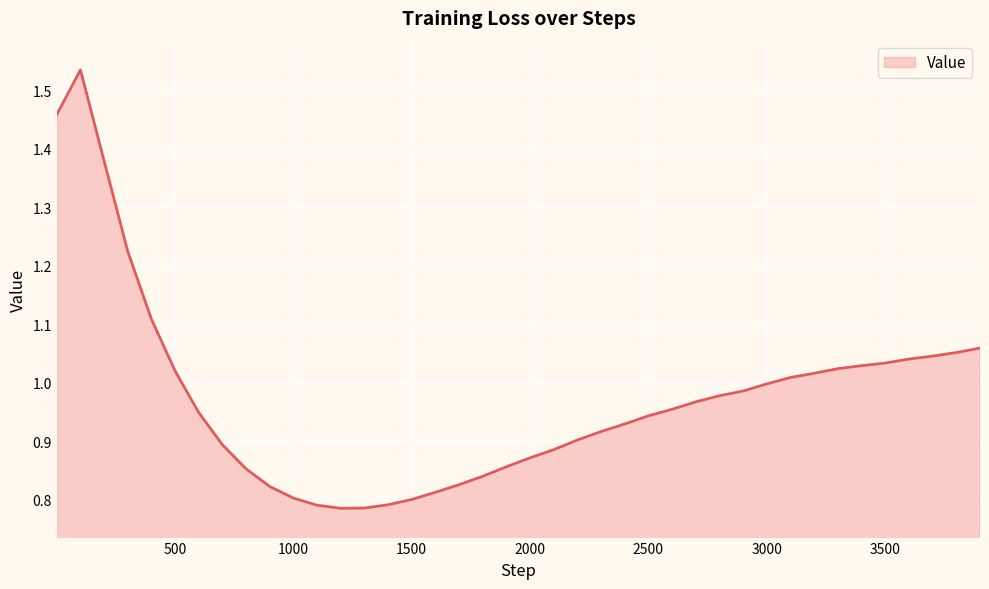

What is the difference between the maximum and minimum values?

0.7